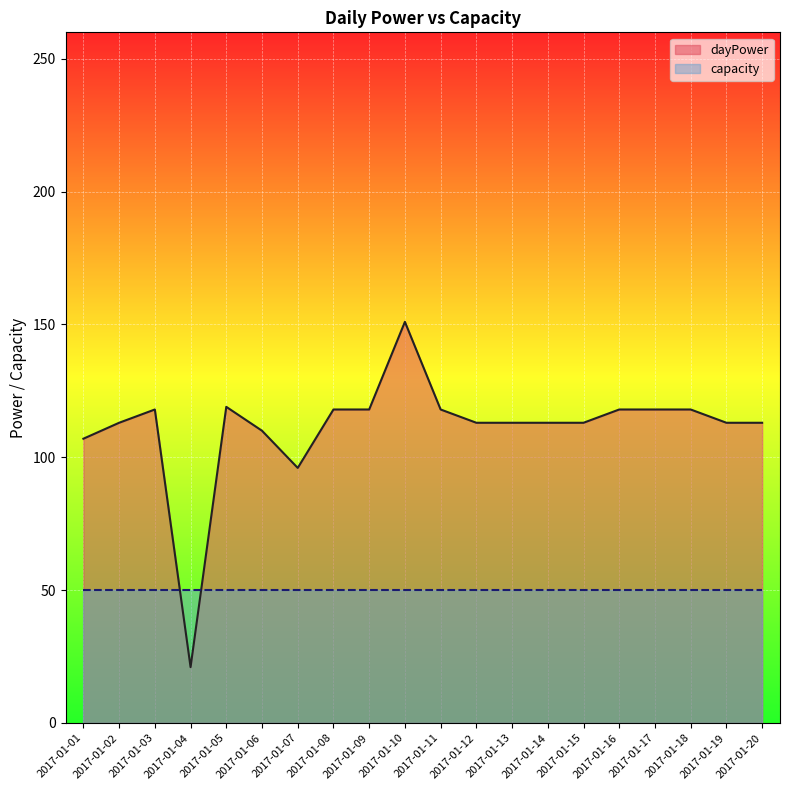

The chart shows a value of 31 at 2017-01-11. True or false?

False